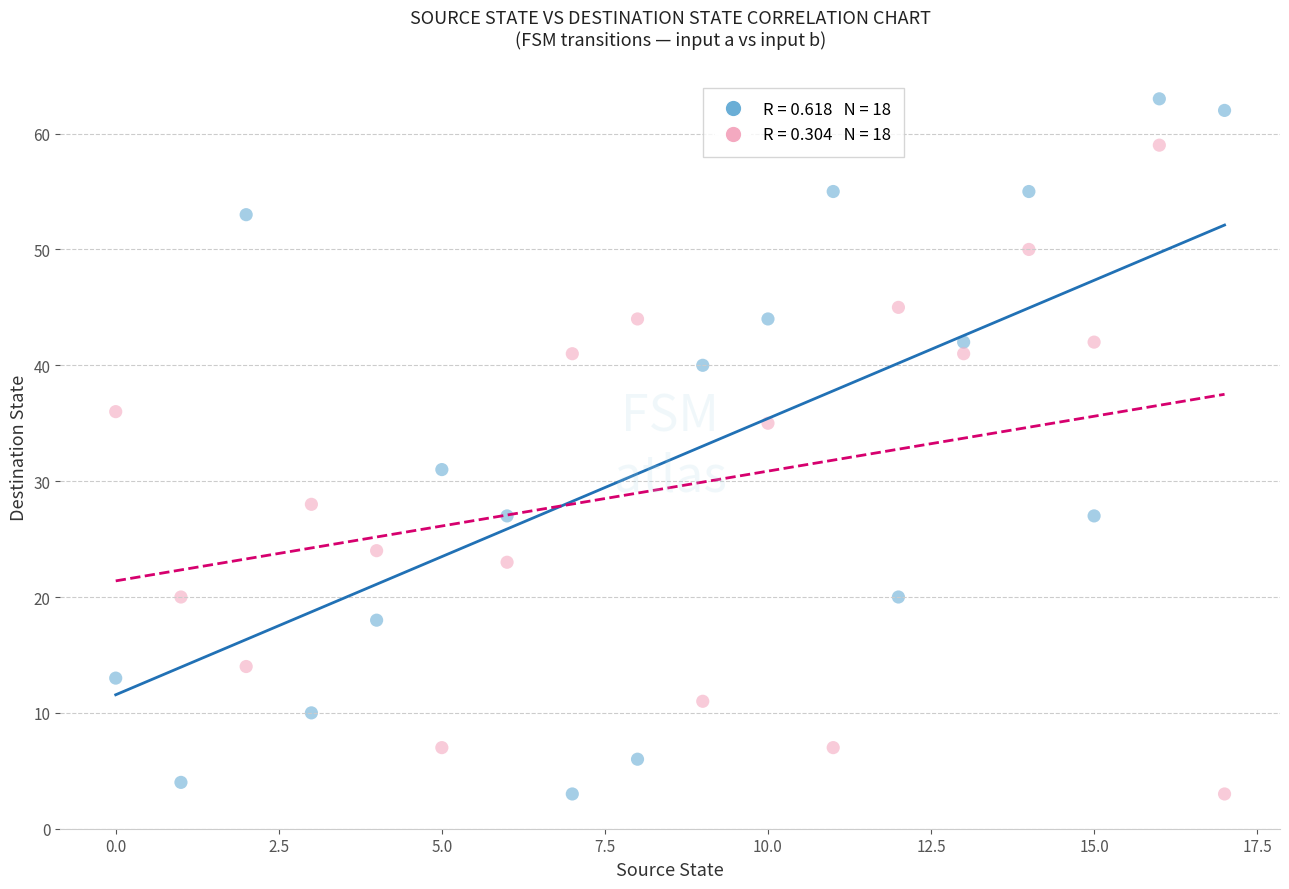

Across all data points, what is the range of Y values (max minus min)?

60